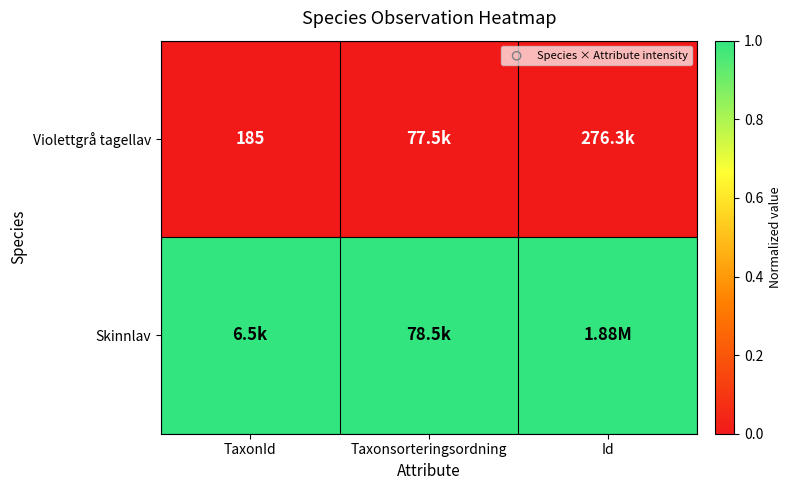

Is the value of Violettgrå tagellav at TaxonId greater than the value of Skinnlav at Taxonsorteringsordning?

No